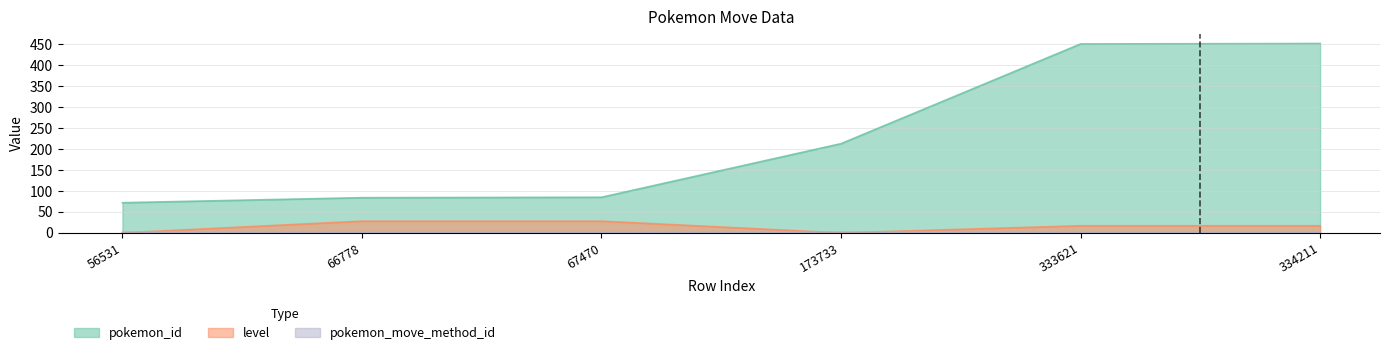

True or false: pokemon_move_method_id and pokemon_id intersect in this chart.

False